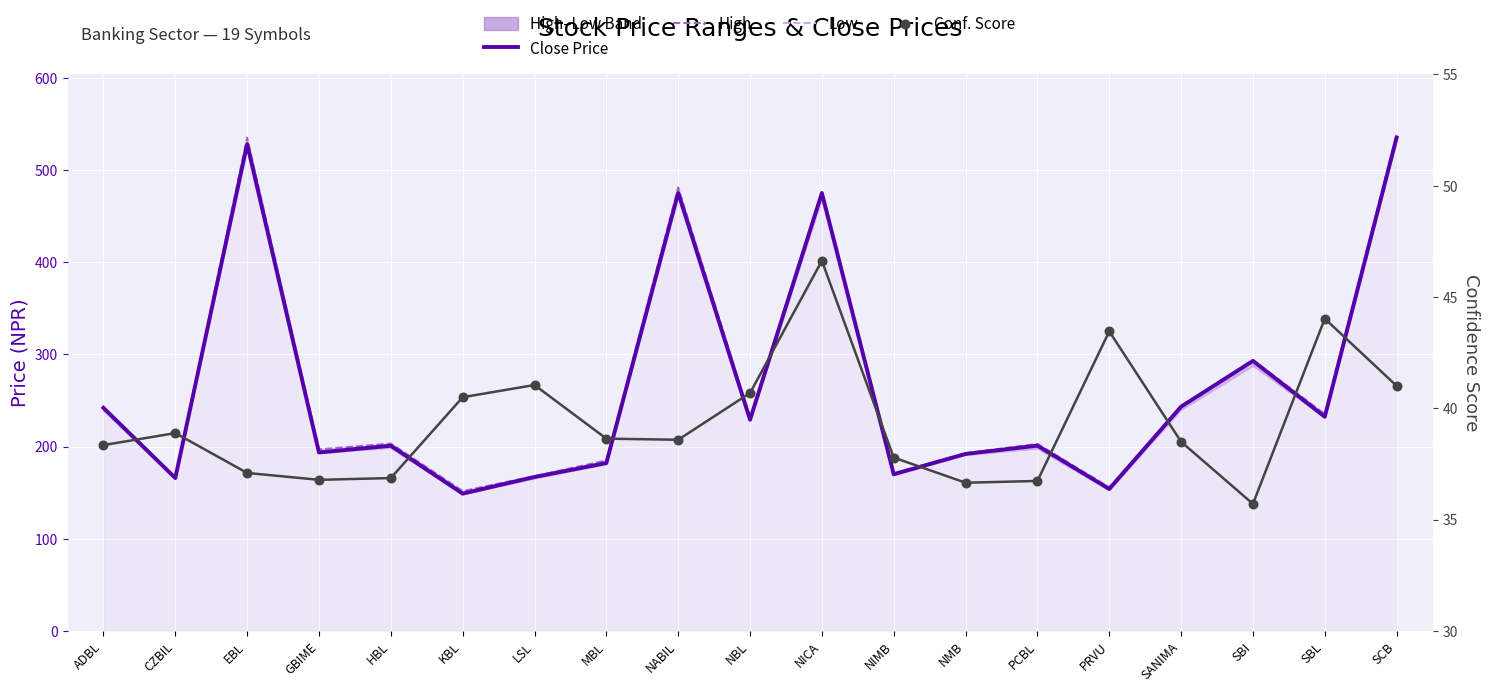

At how many categories does at least one series exceed 183?

14